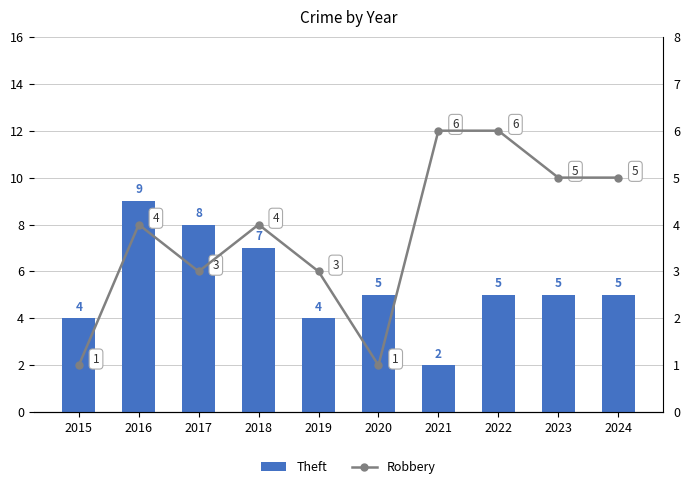

Are the bars horizontal?

No